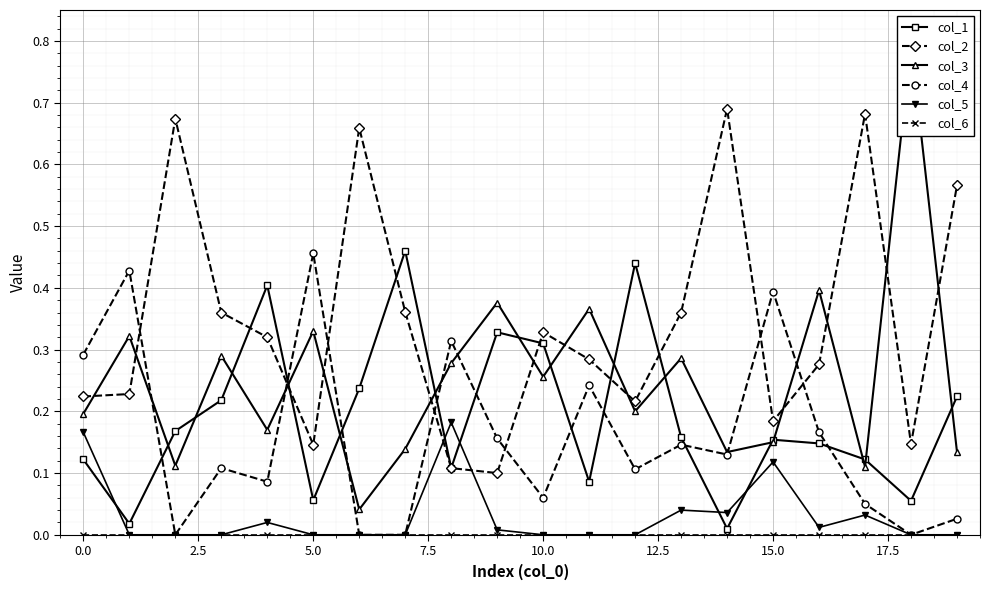

What is the difference between the highest and lowest values at 15?

0.4